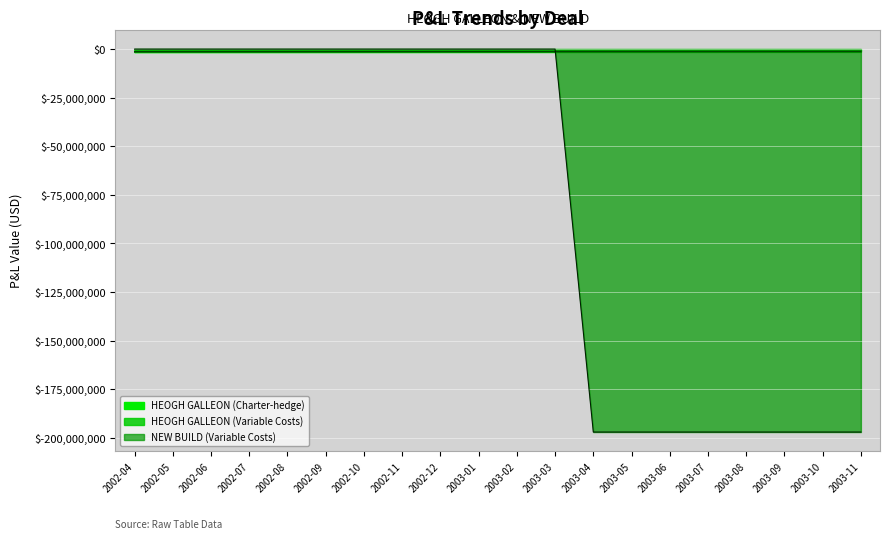

Is the value of NEW BUILD (Variable Costs) at 2002-09 greater than the value of HEOGH GALLEON (Charter-hedge) at 2002-06?

Yes